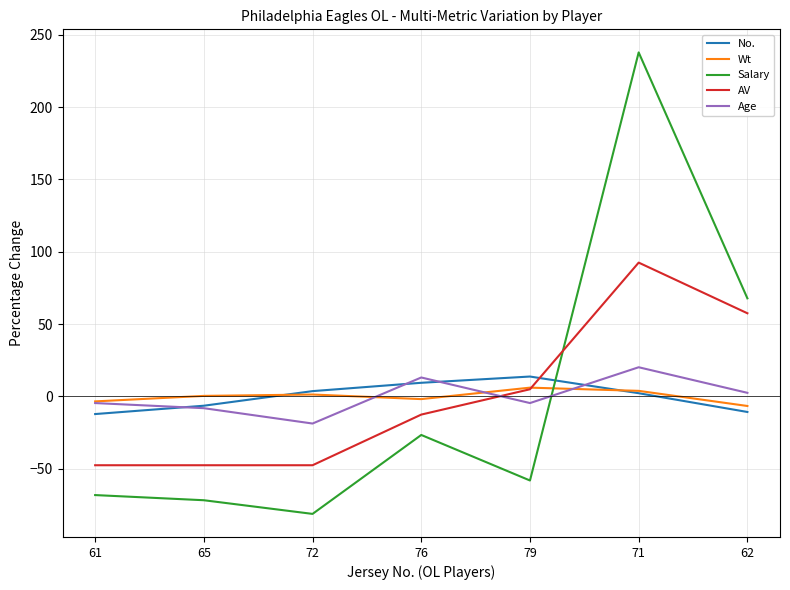

True or false: Salary and Age cross at least once.

True